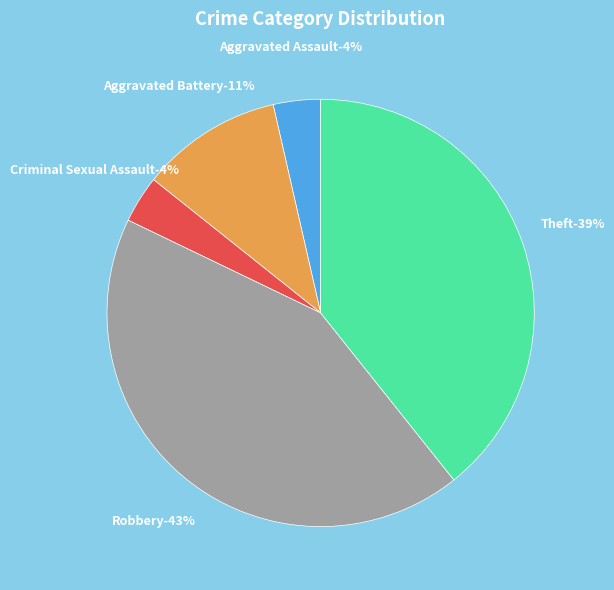

How many slices are in this pie chart?

5